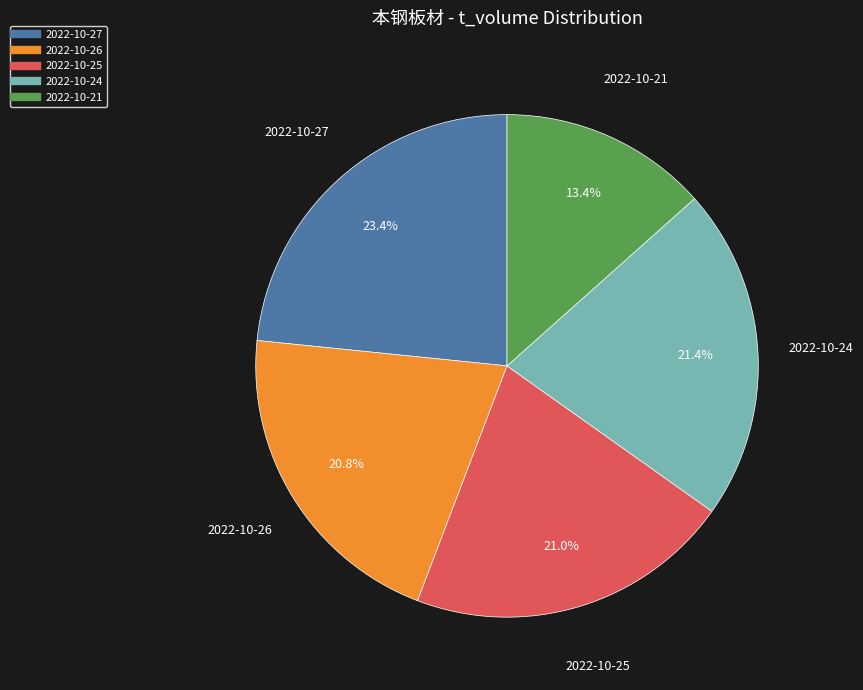

True or false: 2022-10-25 accounts for 14% of the total.

False